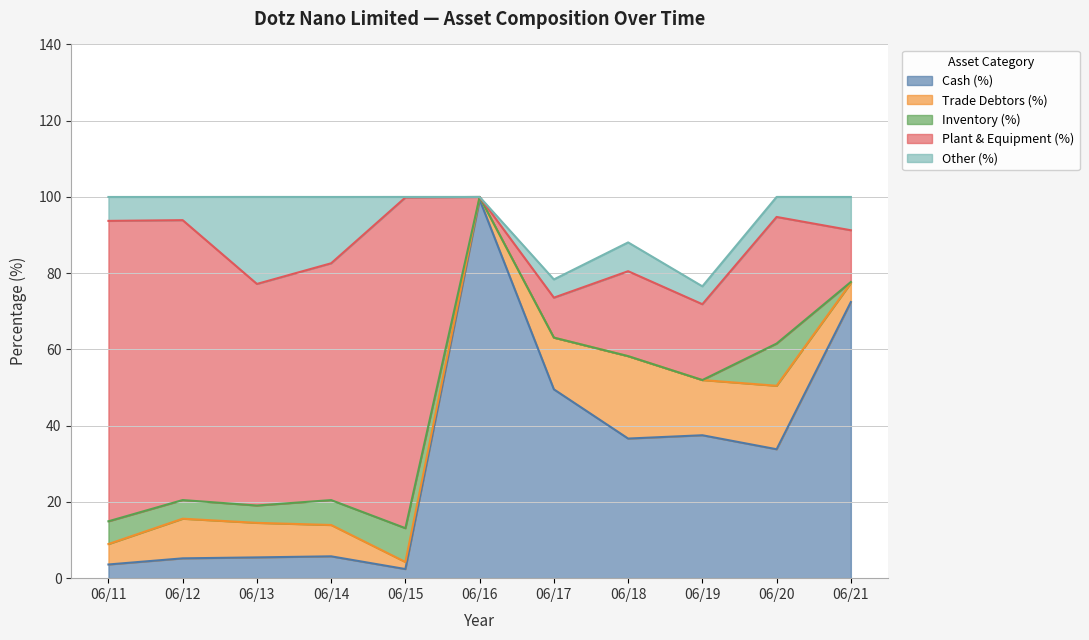

How many intersections are there between Other (%) and Inventory (%)?

3